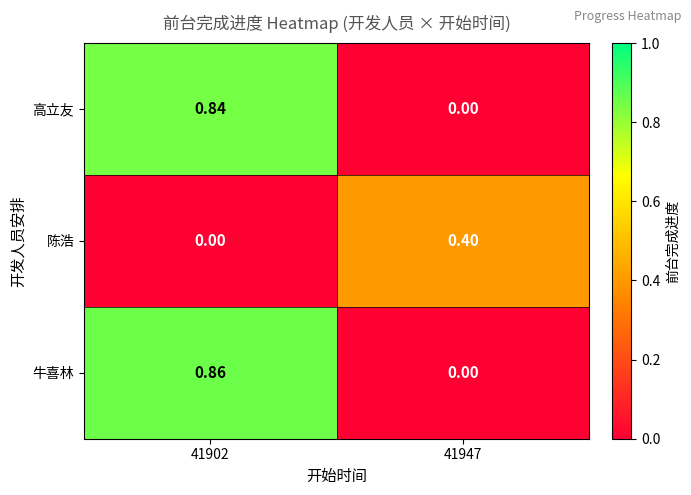

Which series has the widest spread of values?

牛喜林